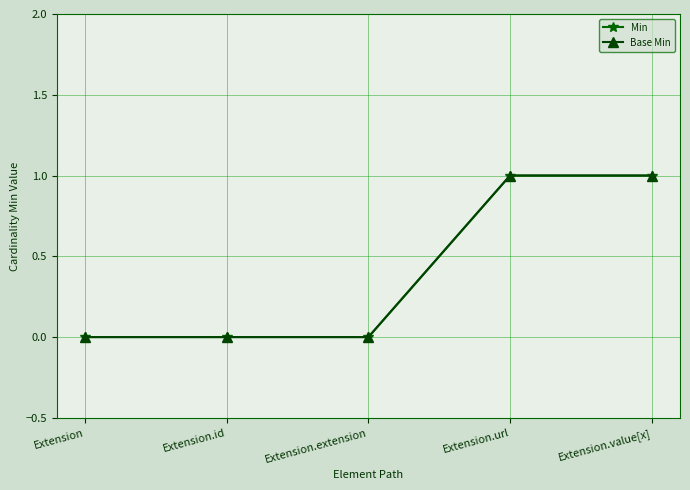

Reading left to right, transcribe all the data shown in this chart.

Min: Extension=0	Extension.id=0	Extension.extension=0	Extension.url=1	Extension.value[x]=1
Base Min: Extension=0	Extension.id=0	Extension.extension=0	Extension.url=1	Extension.value[x]=1